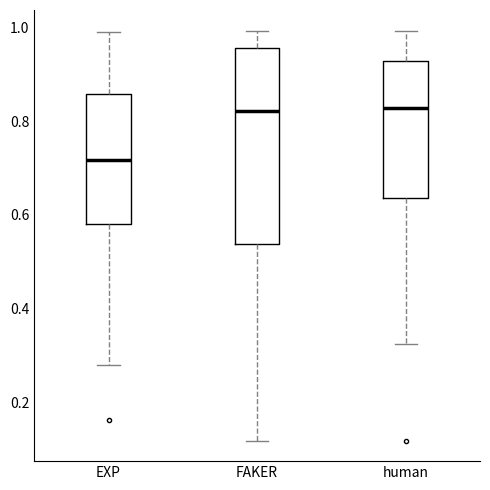

Which box is the tallest, from its lower edge to its upper edge?

FAKER